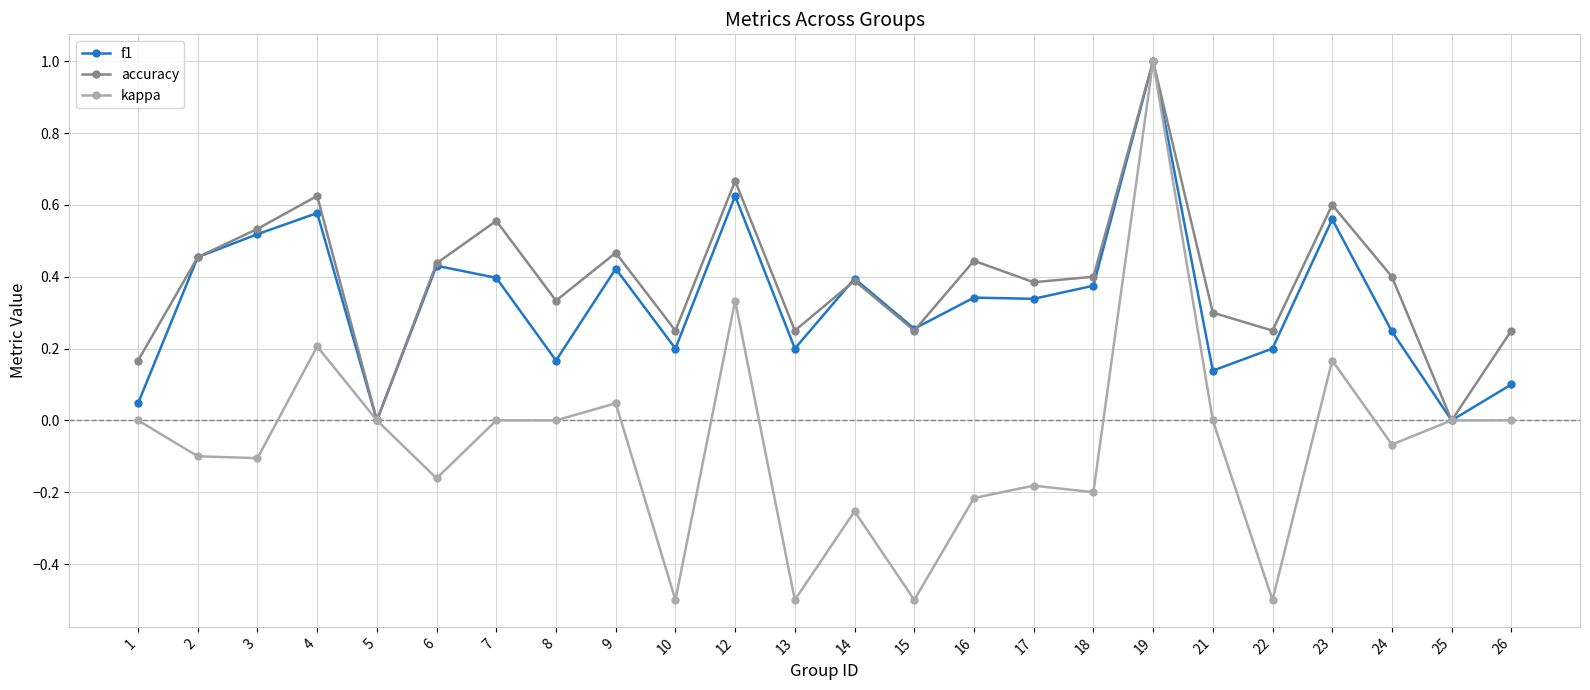

Which series has the largest range (max minus min)?

kappa